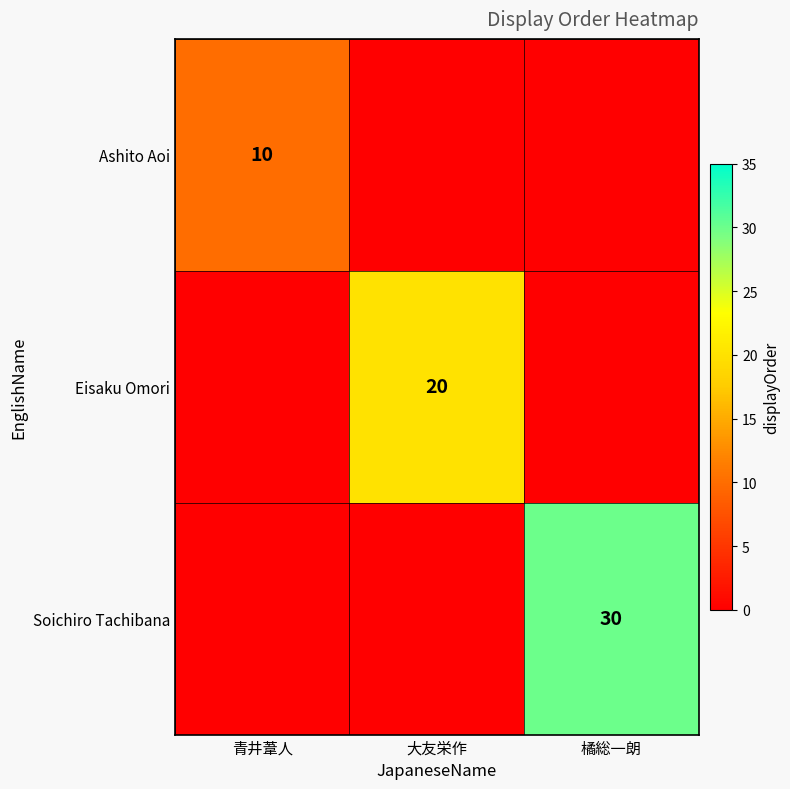

At which category is the sum across all series the highest?

橘総一朗